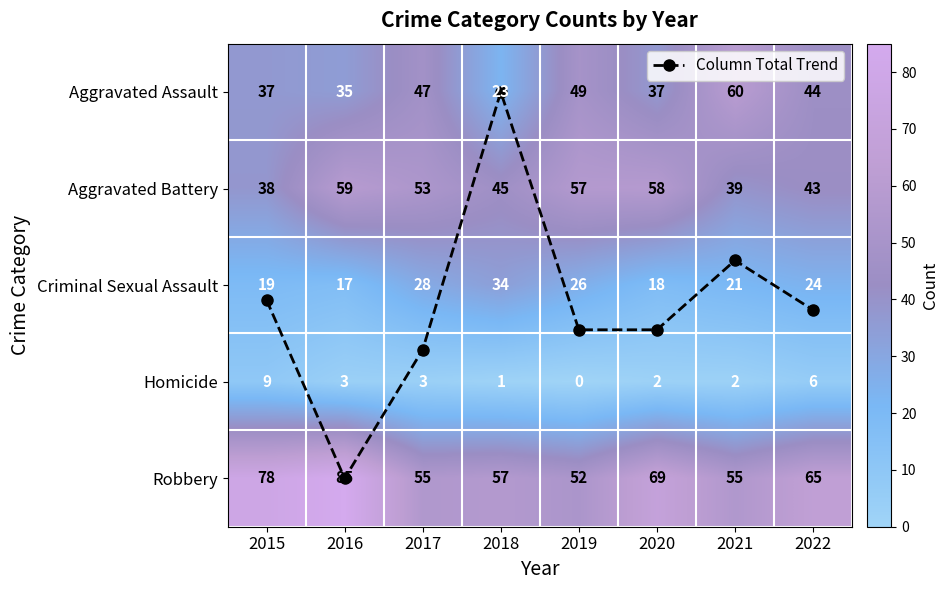

Count the number of categories in the chart.

8